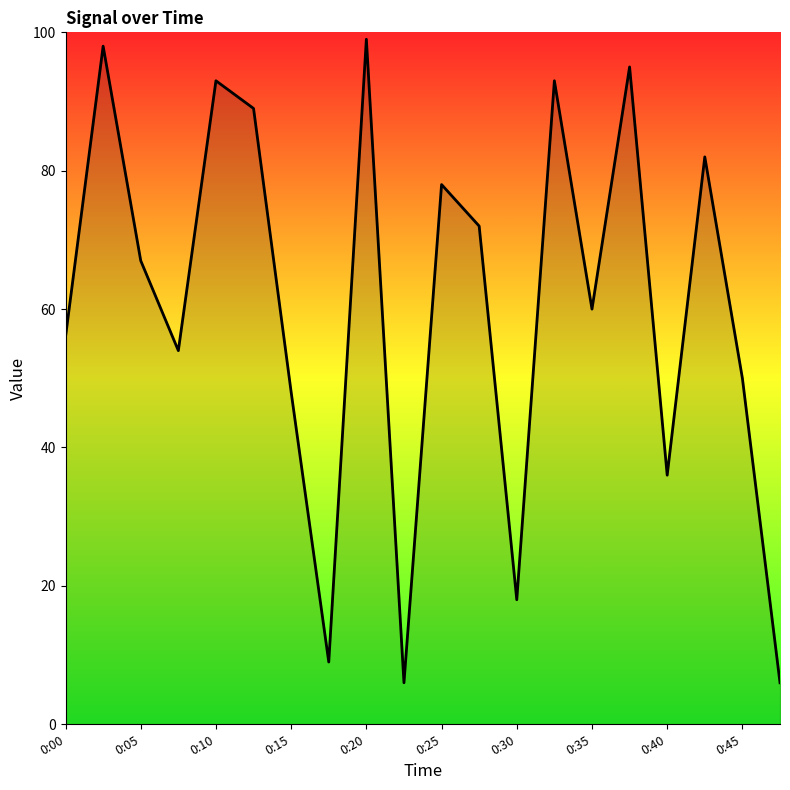

What is the difference between the maximum and minimum values?

93